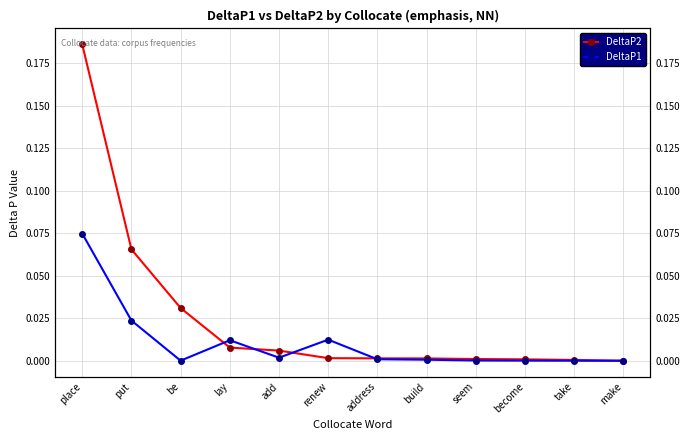

At which label does DeltaP2 reach its peak?

place